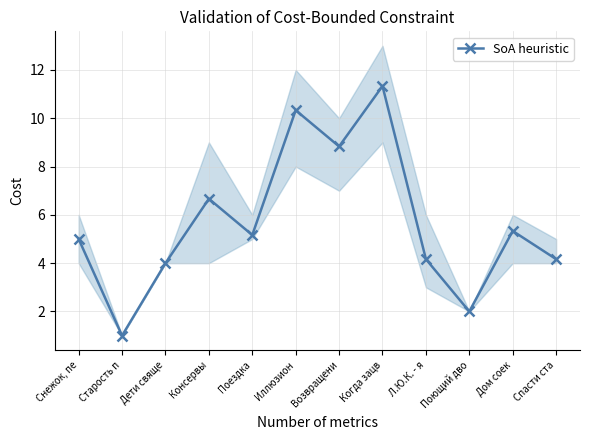

Does the chart display data point markers on the line(s)?

Yes